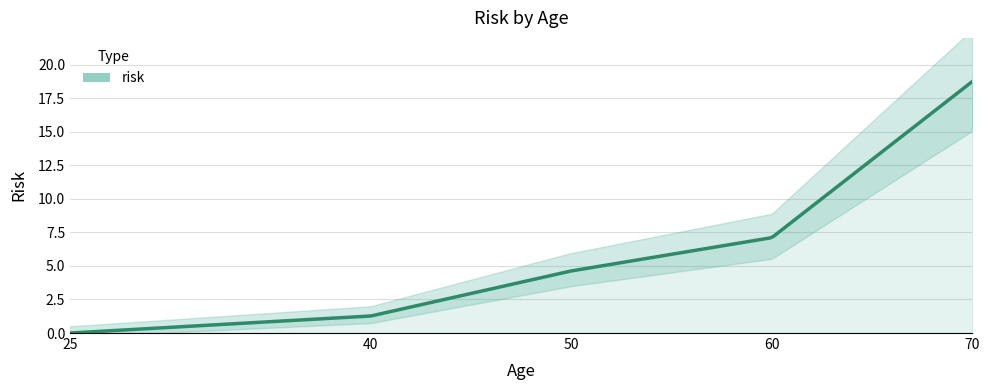

What is the maximum value shown in the chart?

18.8